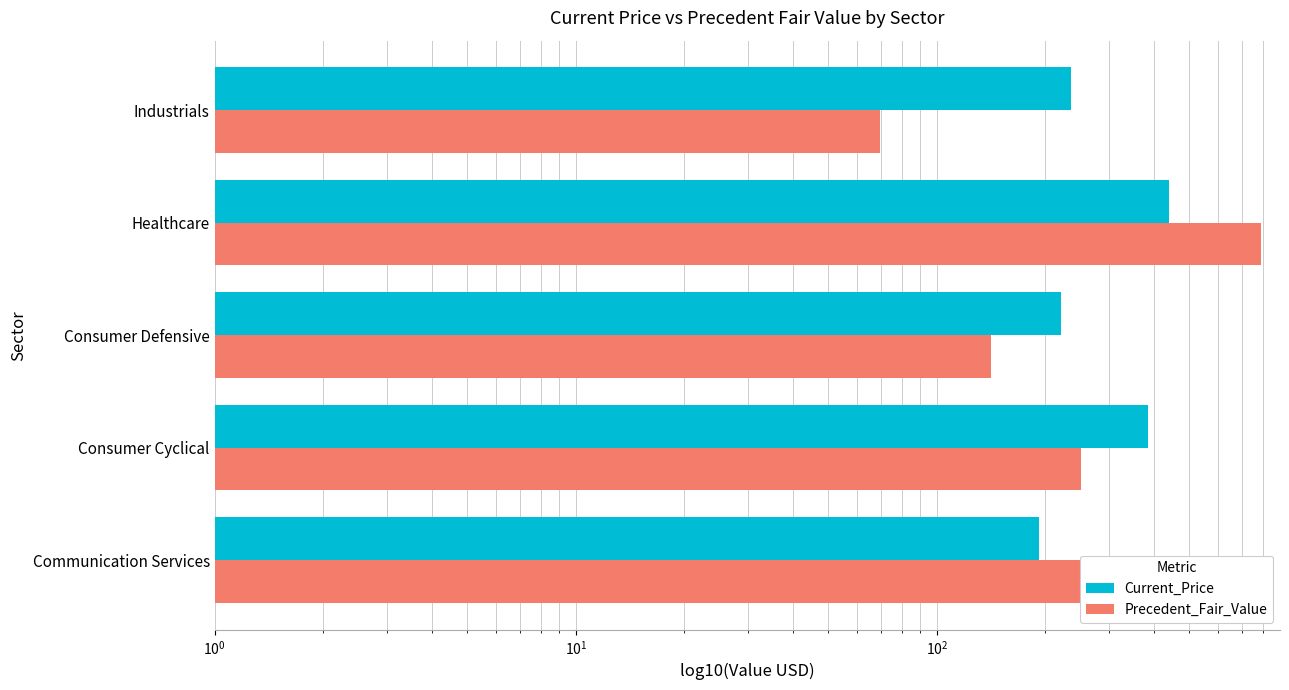

List the series in order of their peak value, lowest first.

Current_Price, Precedent_Fair_Value